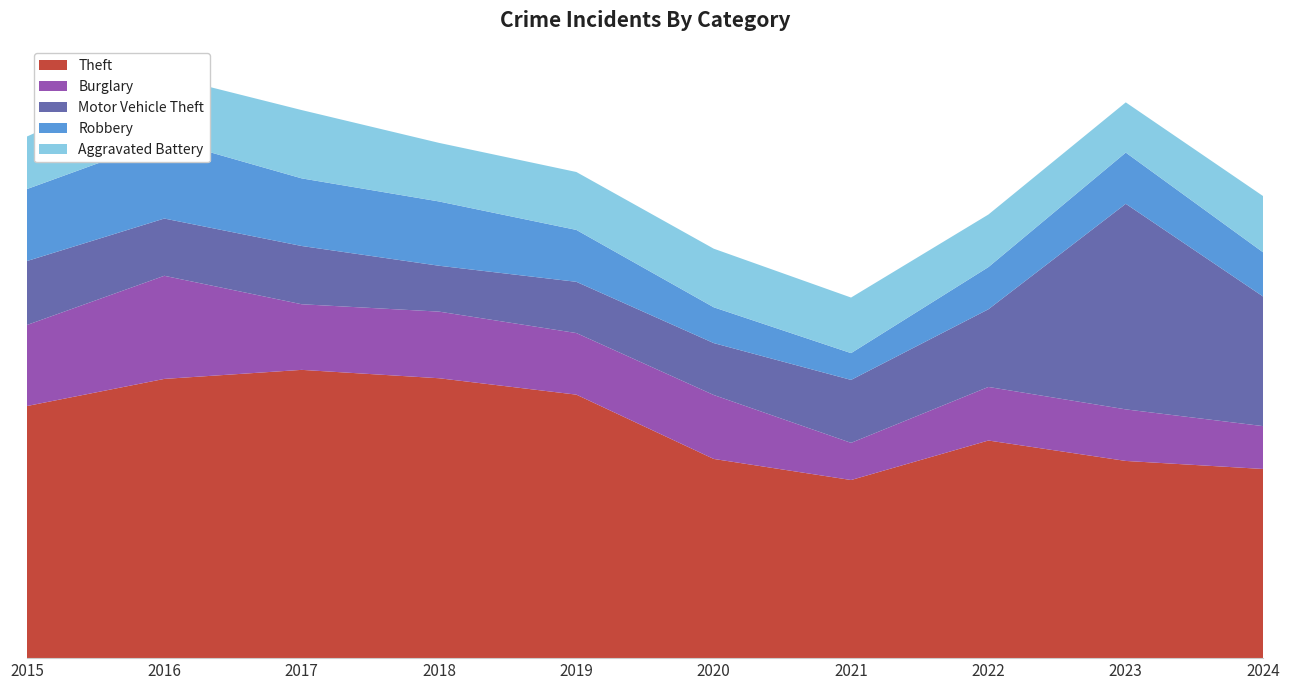

Reading left to right, transcribe all the data shown in this chart.

Theft: 753	834	861	836	787	595	532	650	589	565
Burglary: 242	308	196	199	184	191	111	160	154	128
Motor Vehicle Theft: 191	171	174	137	153	155	188	232	614	387
Robbery: 215	237	202	192	155	107	80	126	153	132
Aggravated Battery: 157	190	204	175	173	175	166	157	150	168